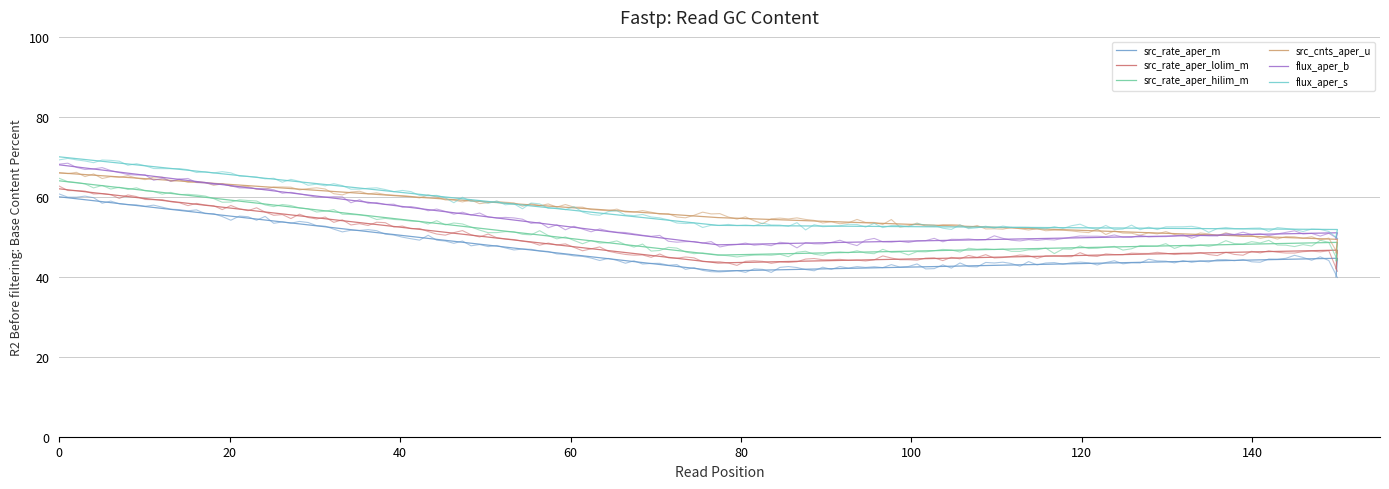

At 60, list the series in order from largest to smallest.

flux_aper_s, flux_aper_b, src_cnts_aper_u, src_rate_aper_hilim_m, src_rate_aper_lolim_m, src_rate_aper_m